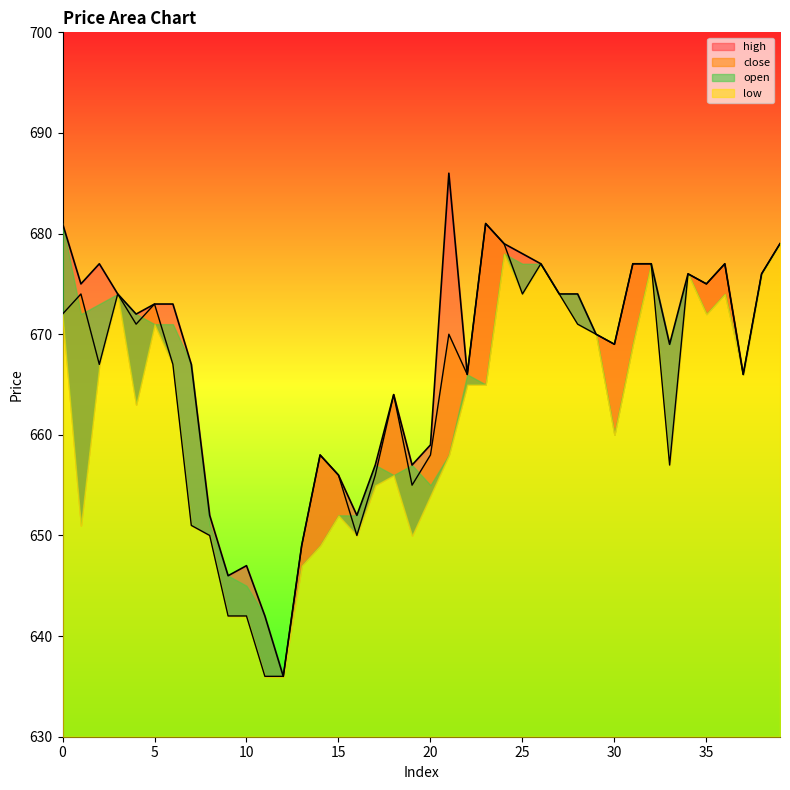

What is the sum of all high values?

26693